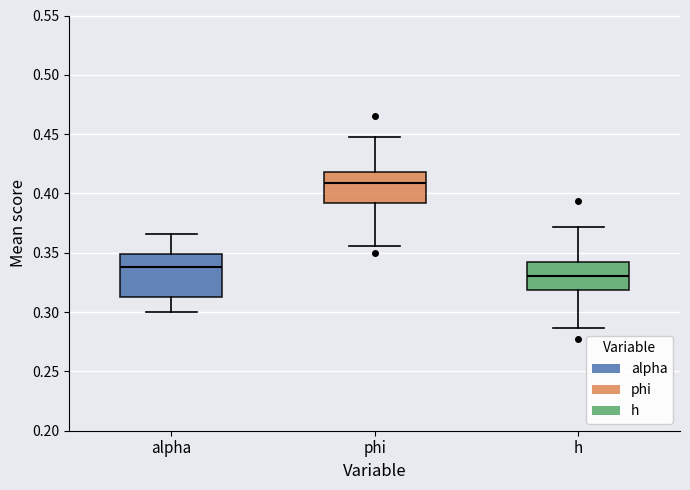

Which box's median line is the highest?

phi